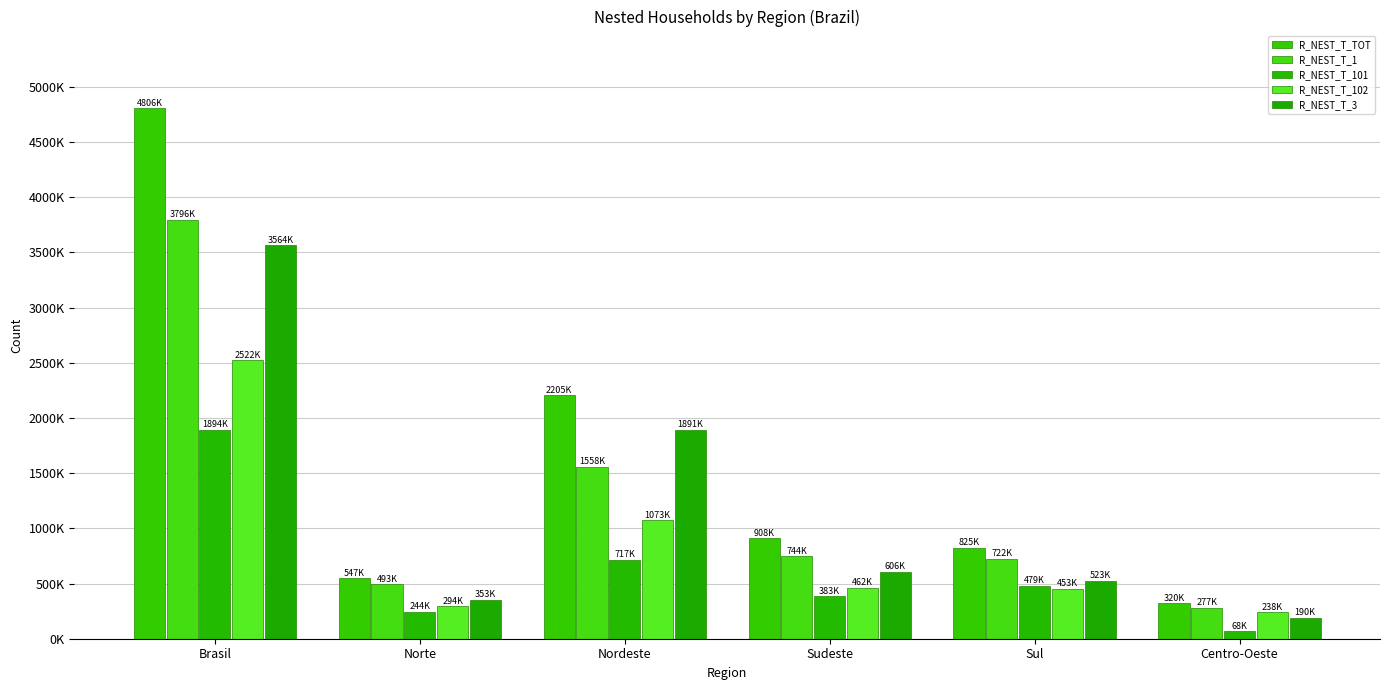

Which series has the largest total across all categories?

R_NEST_T_TOT